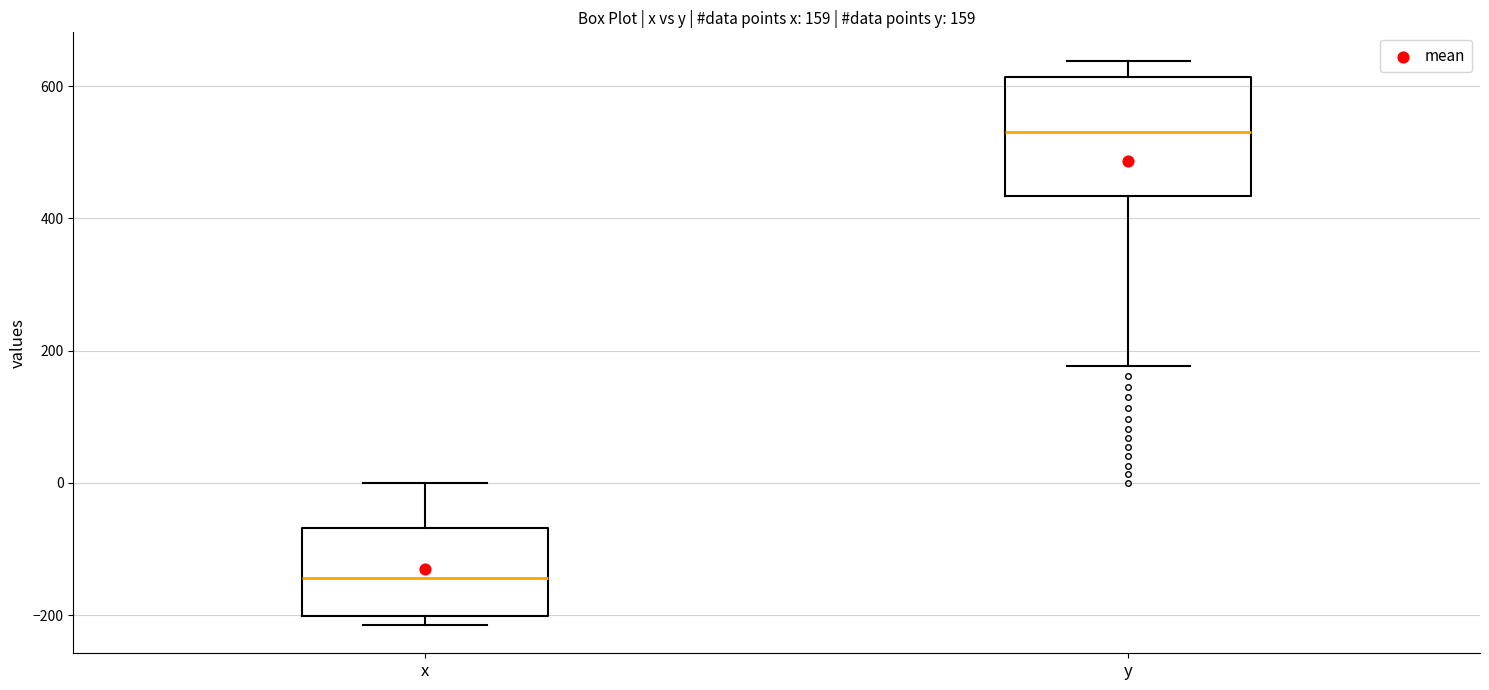

Which box's median line is the lowest?

x